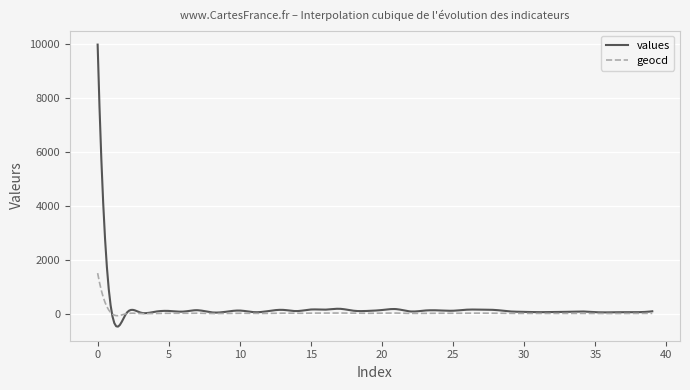

Which series has the widest spread of values?

values